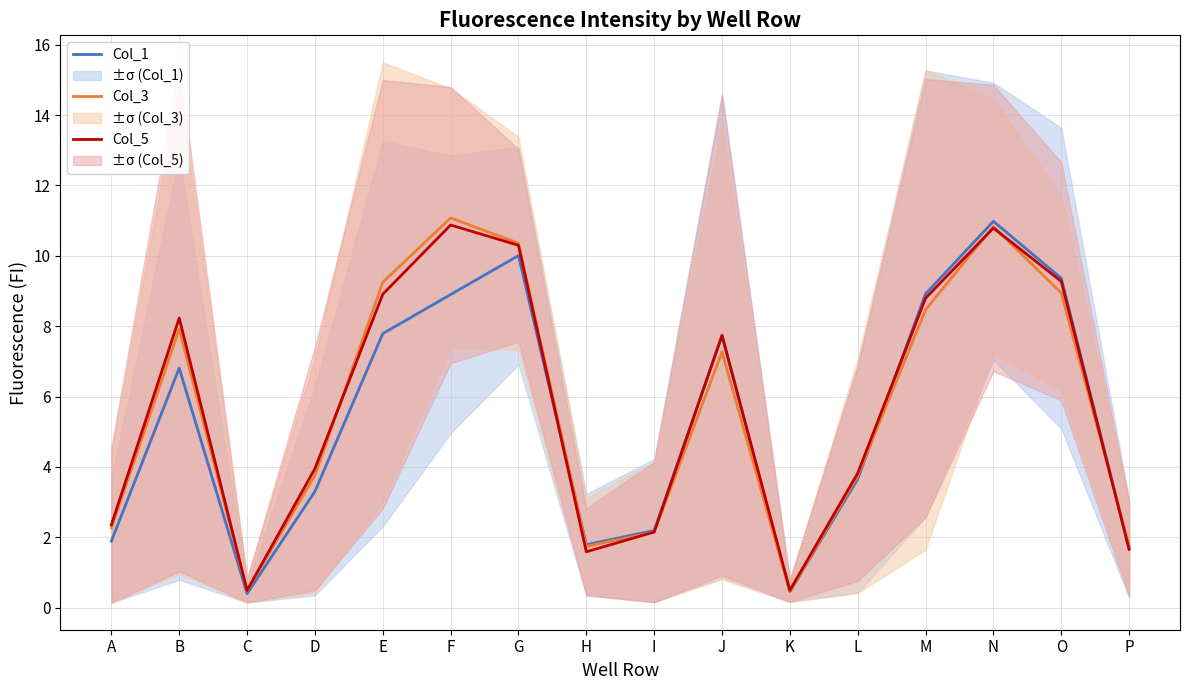

After their last crossing, which series has the higher values: Col_5 or Col_1?

Col_1